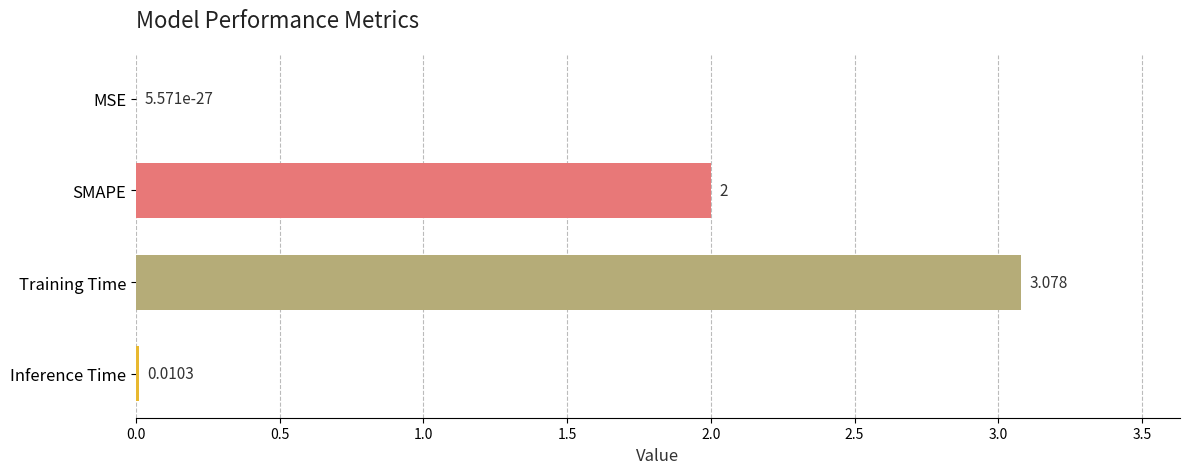

Which has a higher value, Training Time or Inference Time?

Training Time